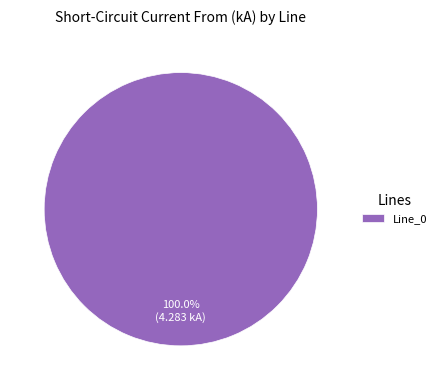

Which category accounts for the majority?

Line_0